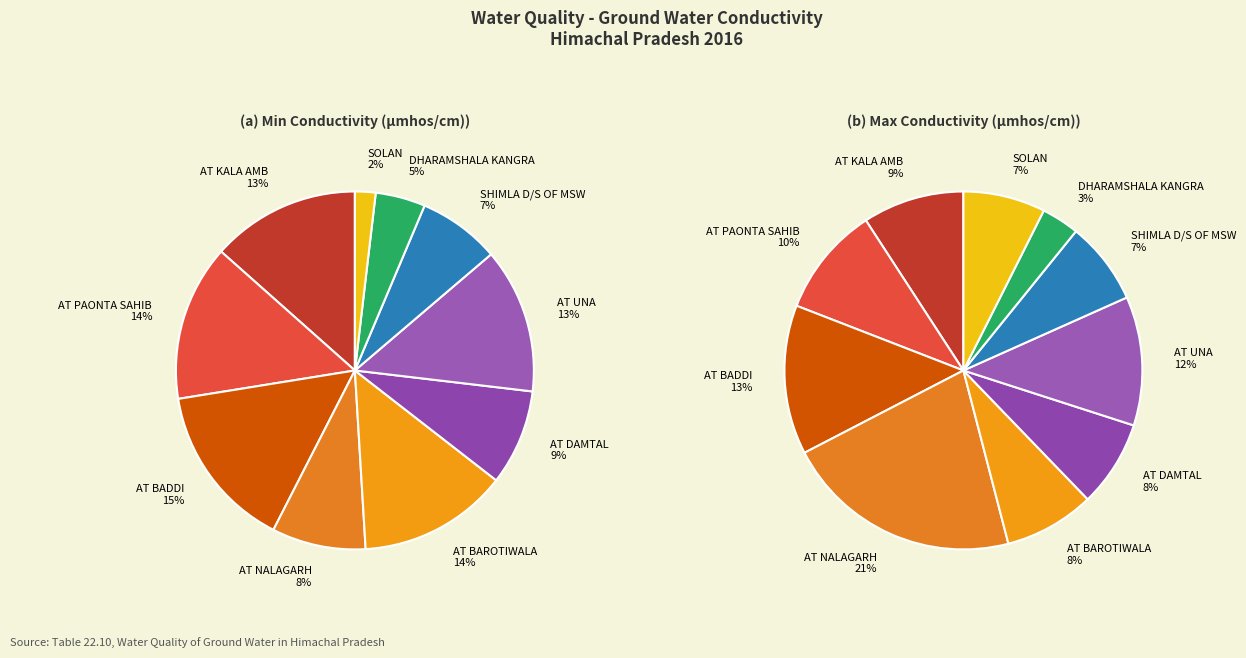

Which slice is the largest?

AT BADDI